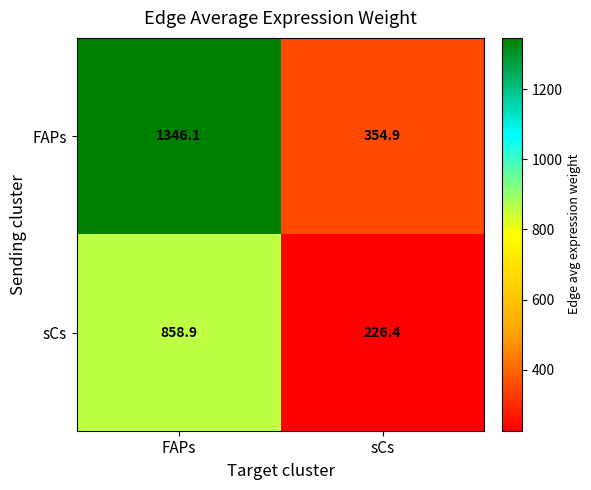

What is the maximum value for FAPs?

1346.1